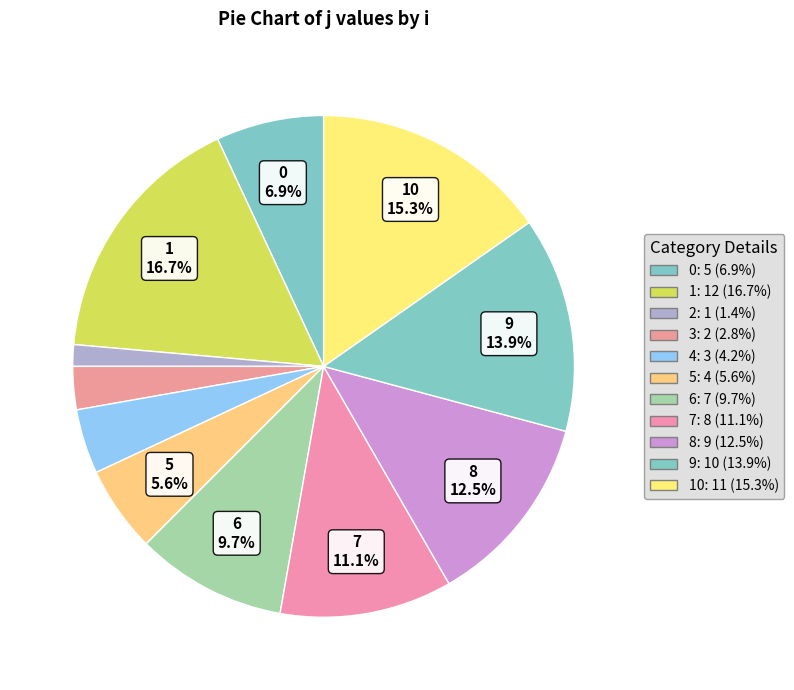

Count the number of slices in the pie.

11